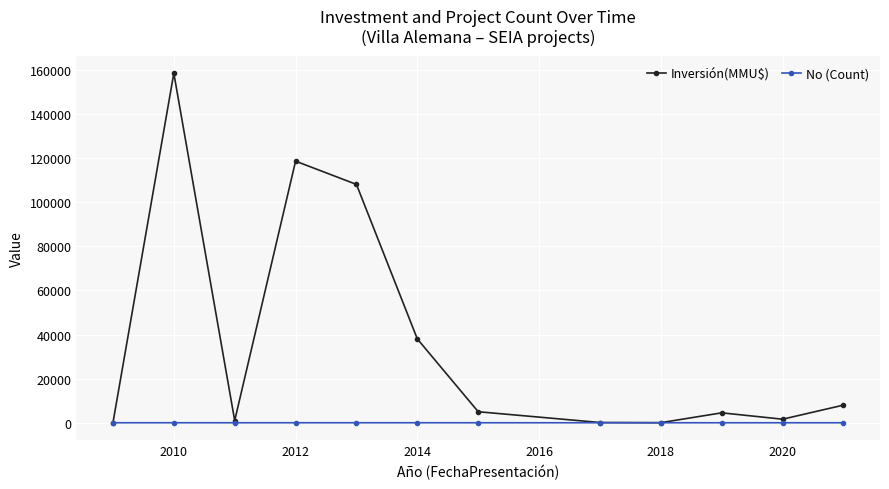

True or false: Inversión(MMU$) has more than 1 interior local peaks.

True